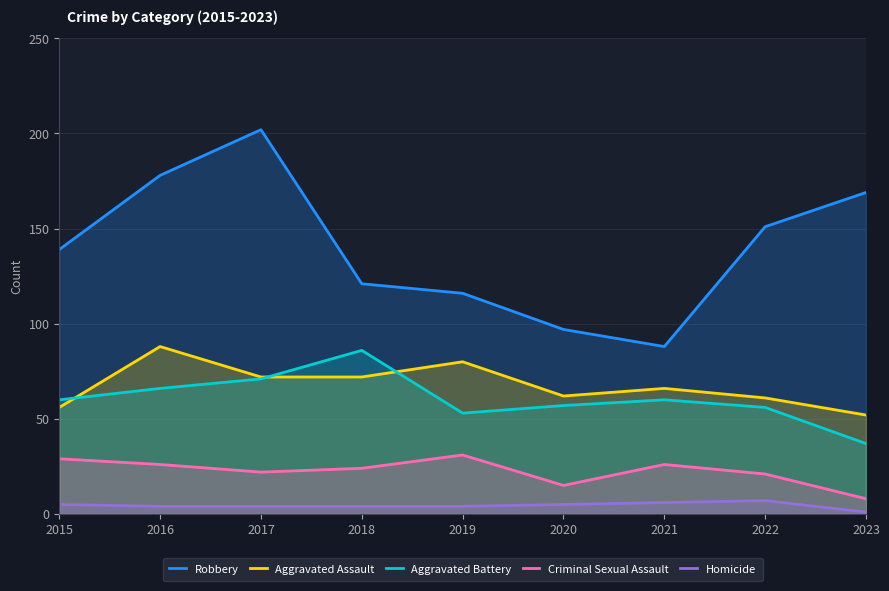

At which category is the sum across all series the highest?

2017